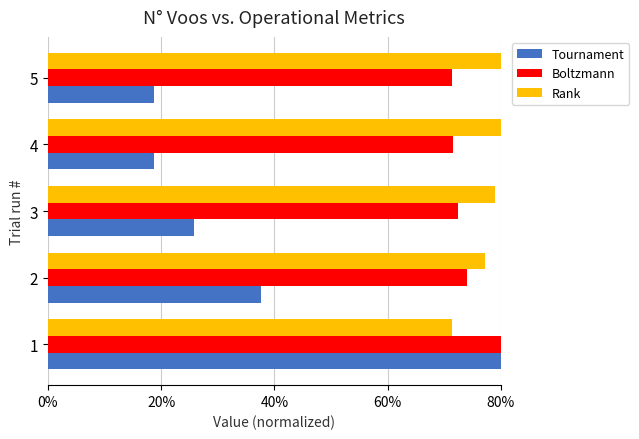

What is the spread (max minus min) of values at 2?

39.6